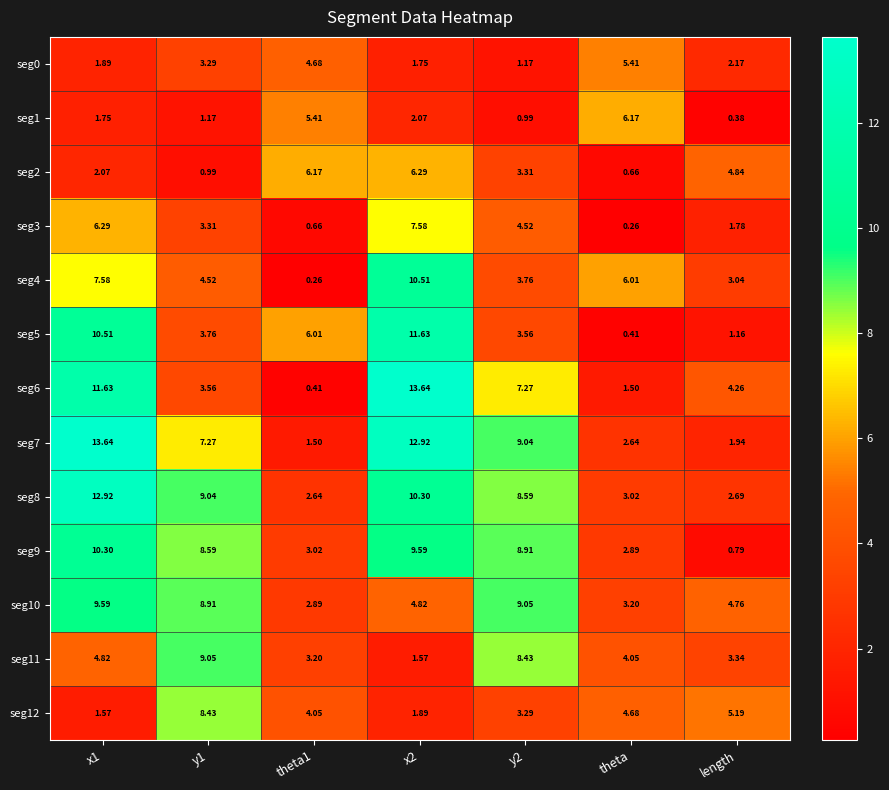

Is the value of seg4 at theta greater than the value of seg6 at length?

Yes